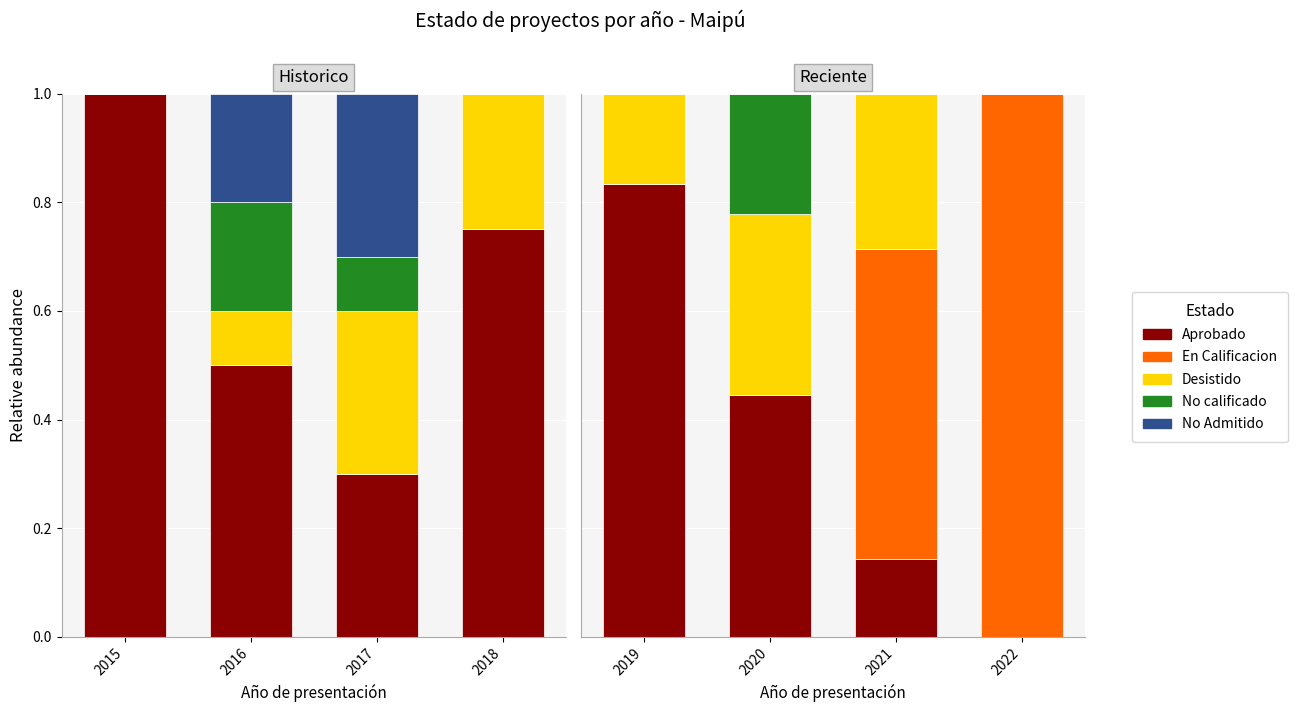

What is the value of the Desistido bar at the 2nd from the left?

0.3